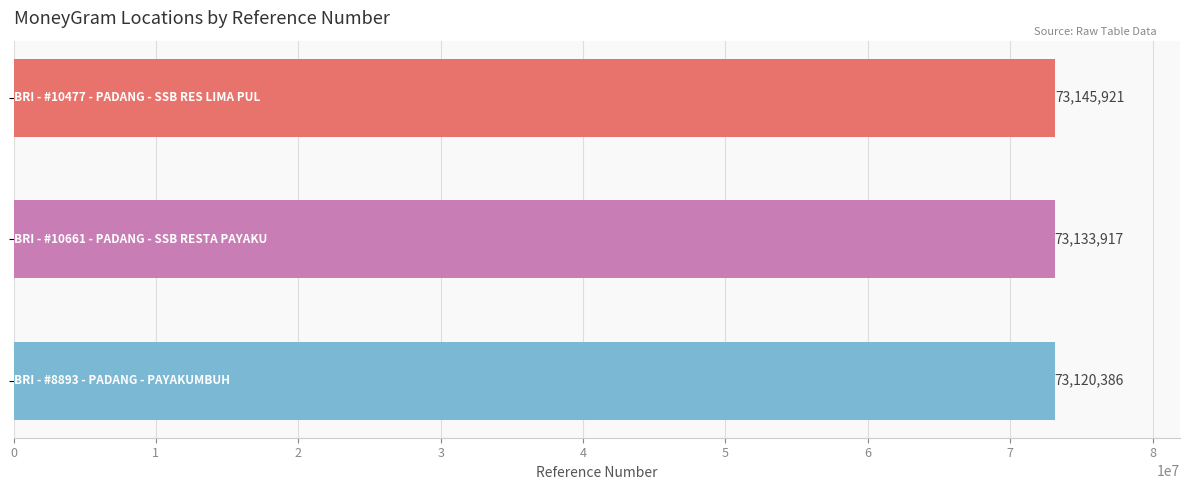

What is the sum of all values?

219400224